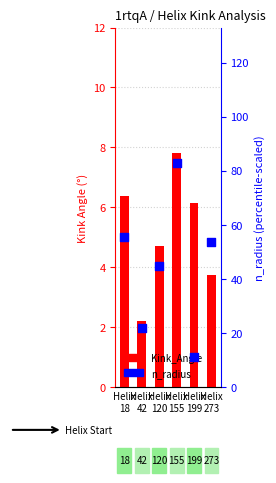

At how many categories does at least one series exceed 25?

4